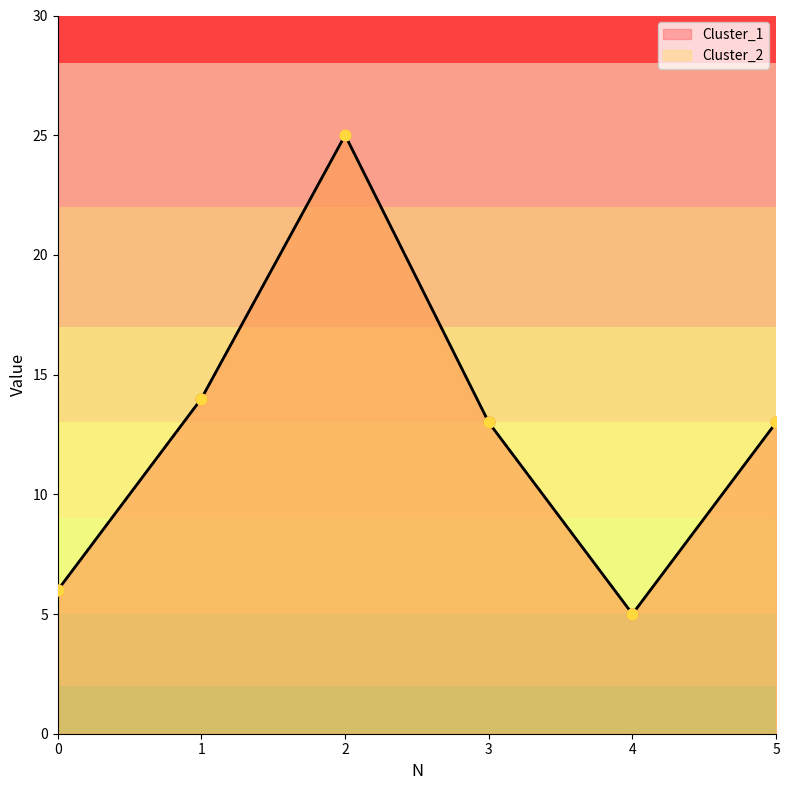

Which series contains the highest Y value?

Cluster_1